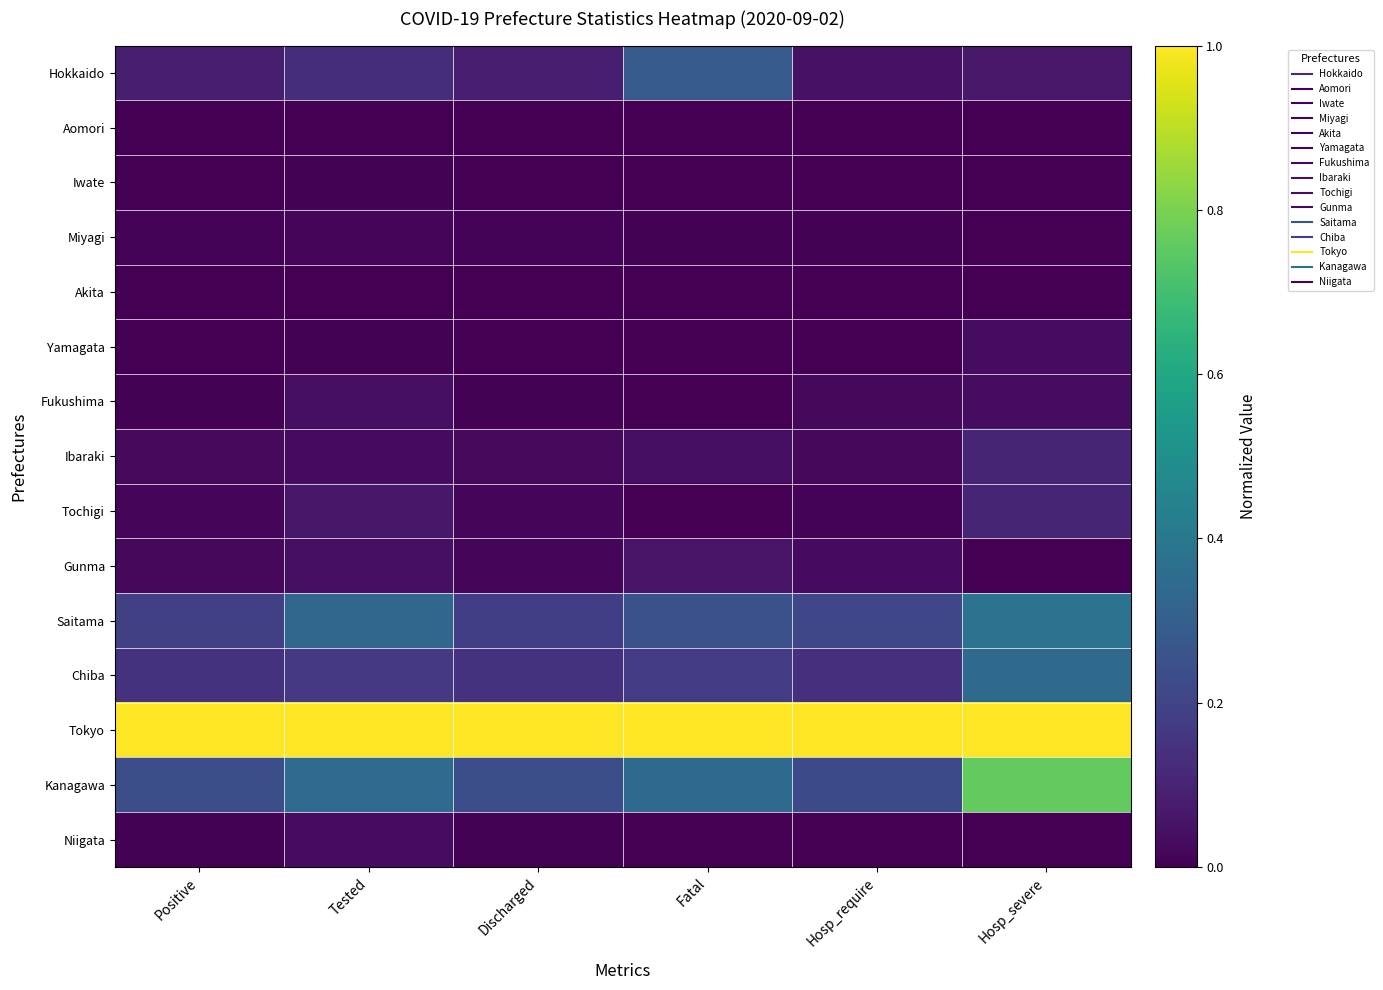

At which category is the sum across all series the highest?

Hosp_severe